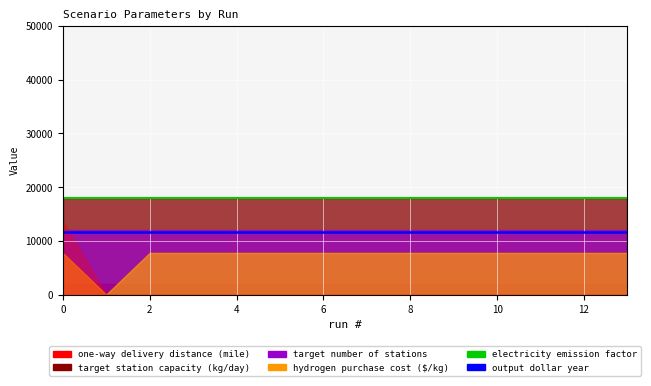

At how many categories does at least one series exceed 13462?

14